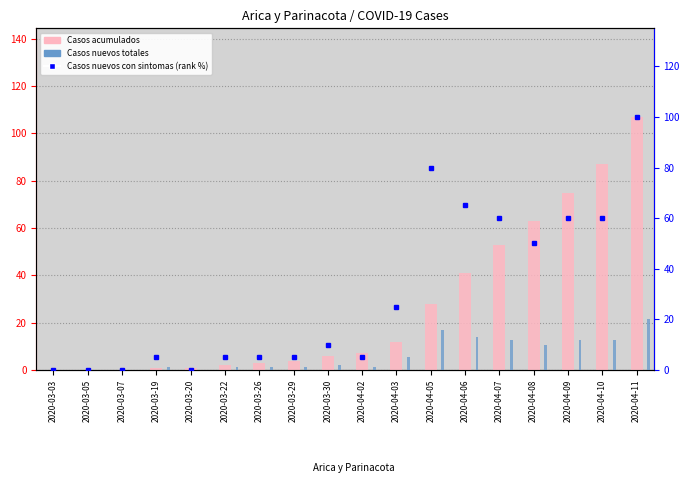

What is the spread (max minus min) of values at 2020-04-03?

20